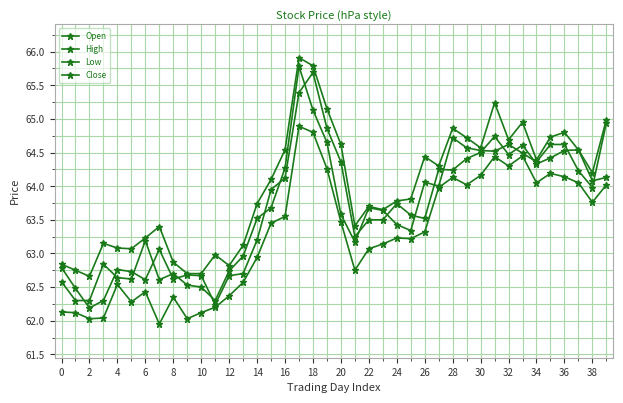

Which series ends up on top after the final intersection of Open and Close?

Close